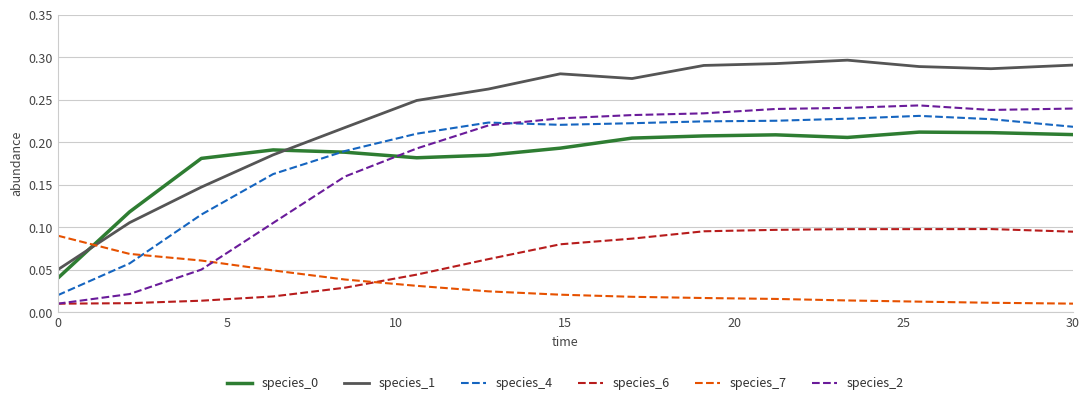

How many times do species_0 and species_1 cross each other?

2